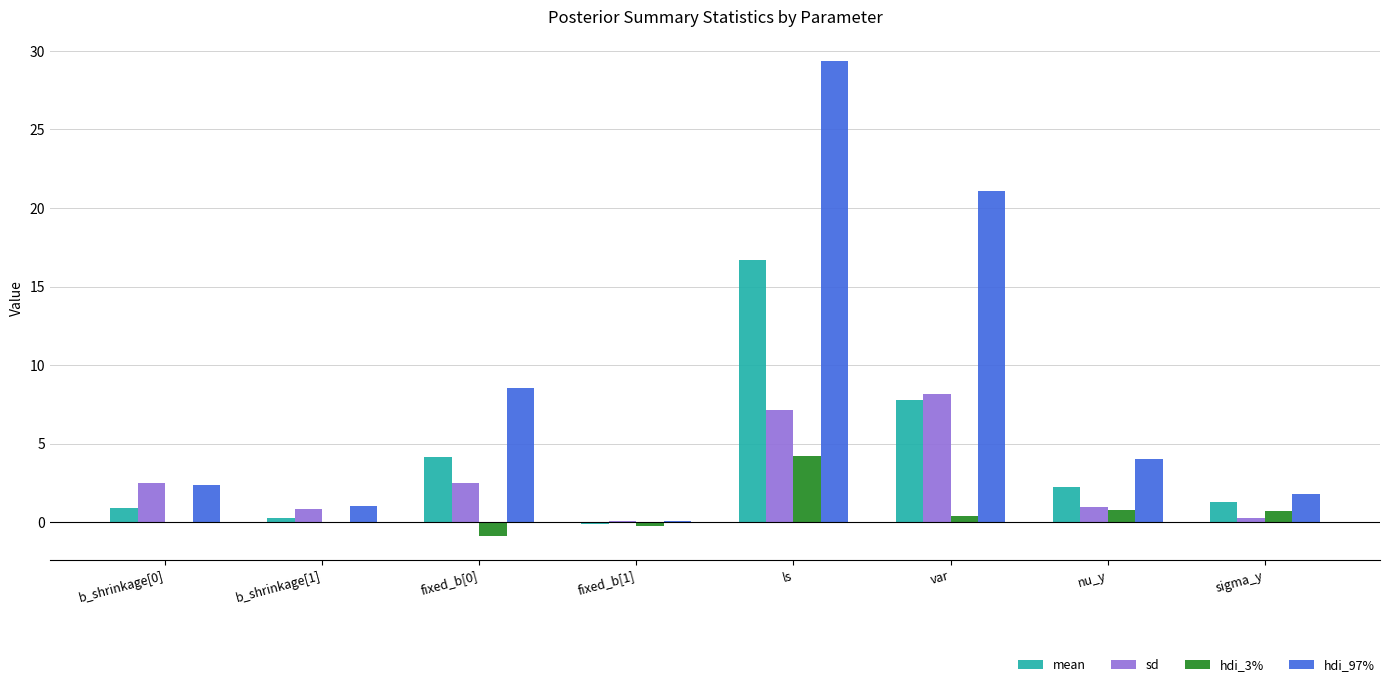

Is the value of sd at b_shrinkage[1] greater than the value of hdi_97% at fixed_b[1]?

Yes